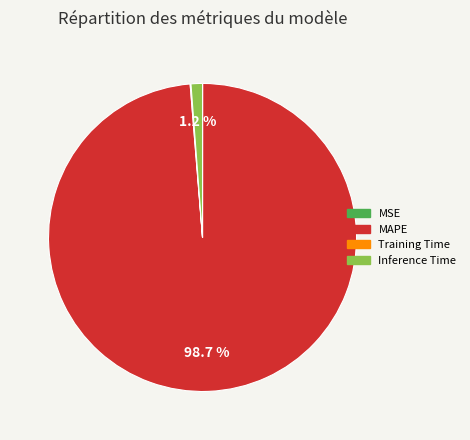

Does any single category account for the majority?

Yes